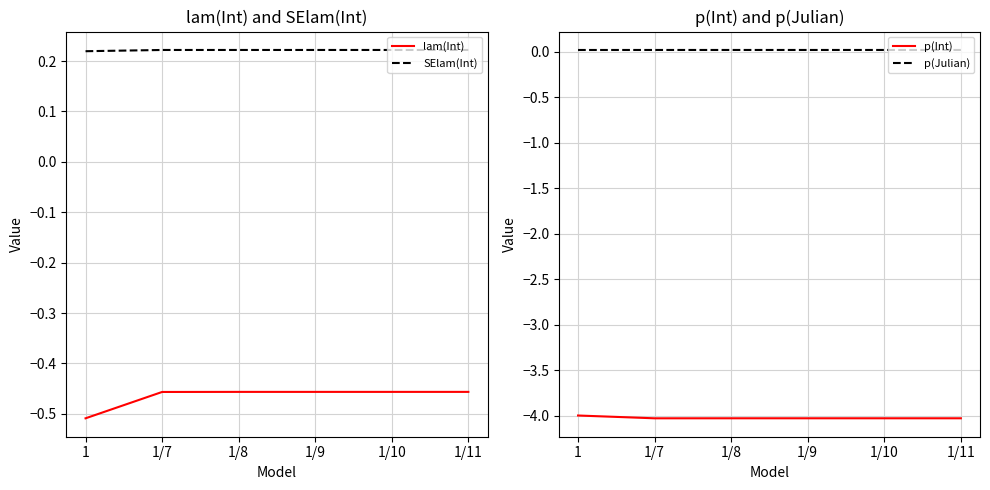

What is the sum of the SElam(Int) values at 1/8 and 1/7?

0.4